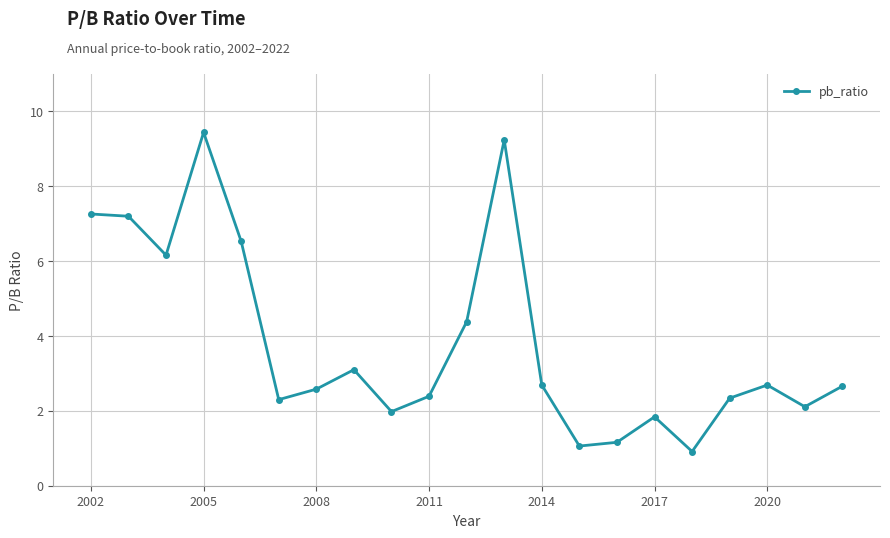

True or false: the data has more than 2 interior local peaks.

True